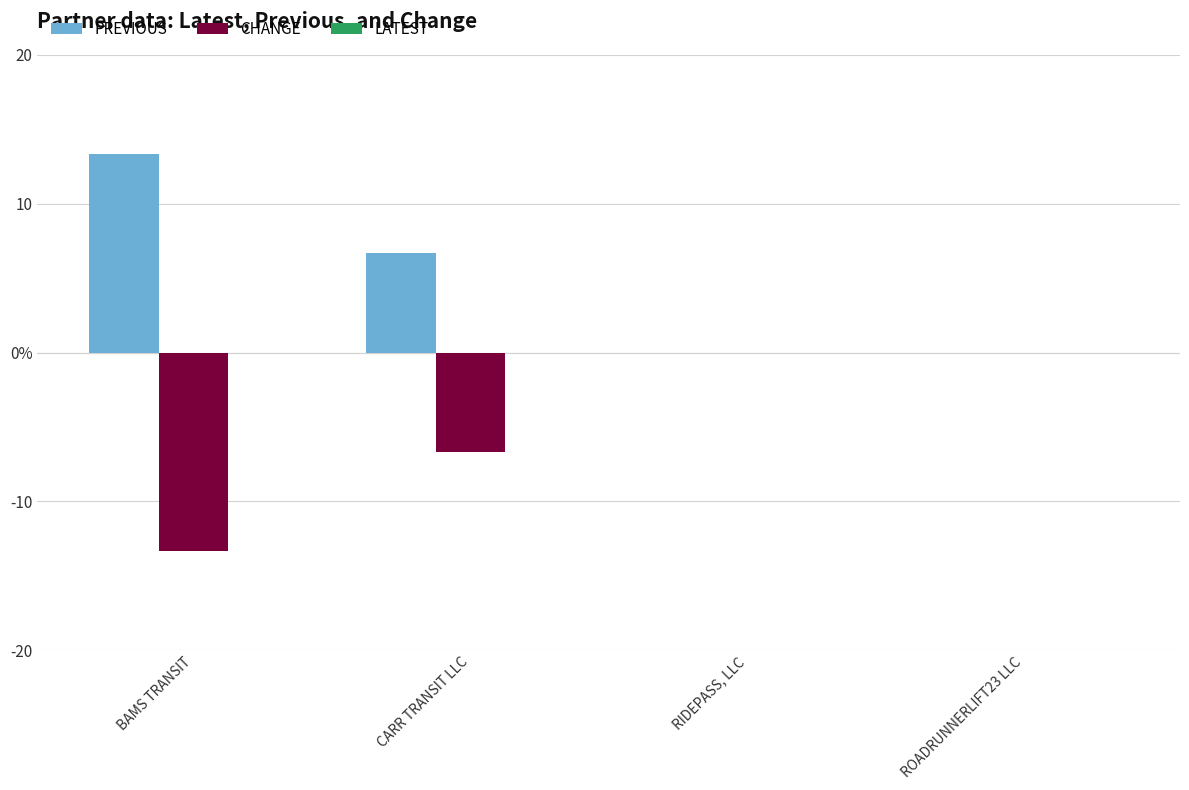

The value of CHANGE at RIDEPASS, LLC is 0.0. True or false?

True